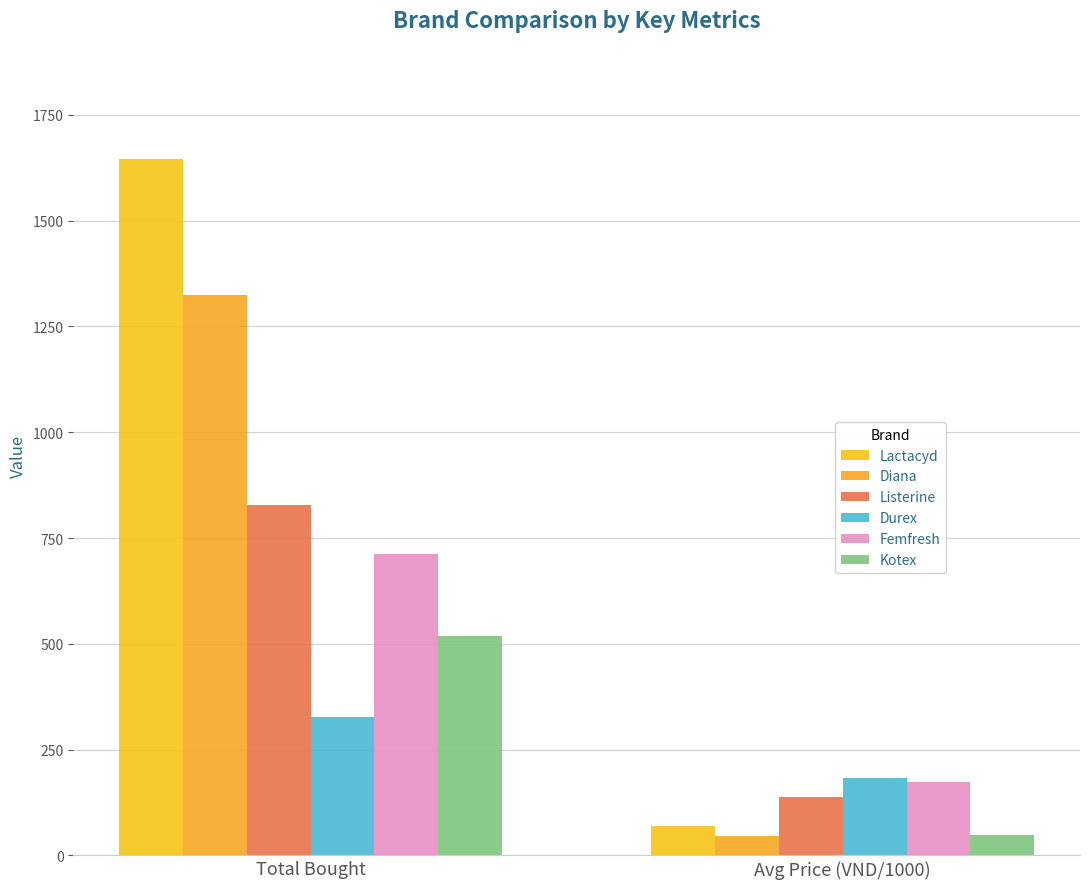

Reading left to right, list all the values displayed in this chart.

Lactacyd: Total Bought=1645	Avg Price (VND/1000)=69
Diana: Total Bought=1324	Avg Price (VND/1000)=46
Listerine: Total Bought=827	Avg Price (VND/1000)=138
Durex: Total Bought=326	Avg Price (VND/1000)=182
Femfresh: Total Bought=712	Avg Price (VND/1000)=174
Kotex: Total Bought=518	Avg Price (VND/1000)=48